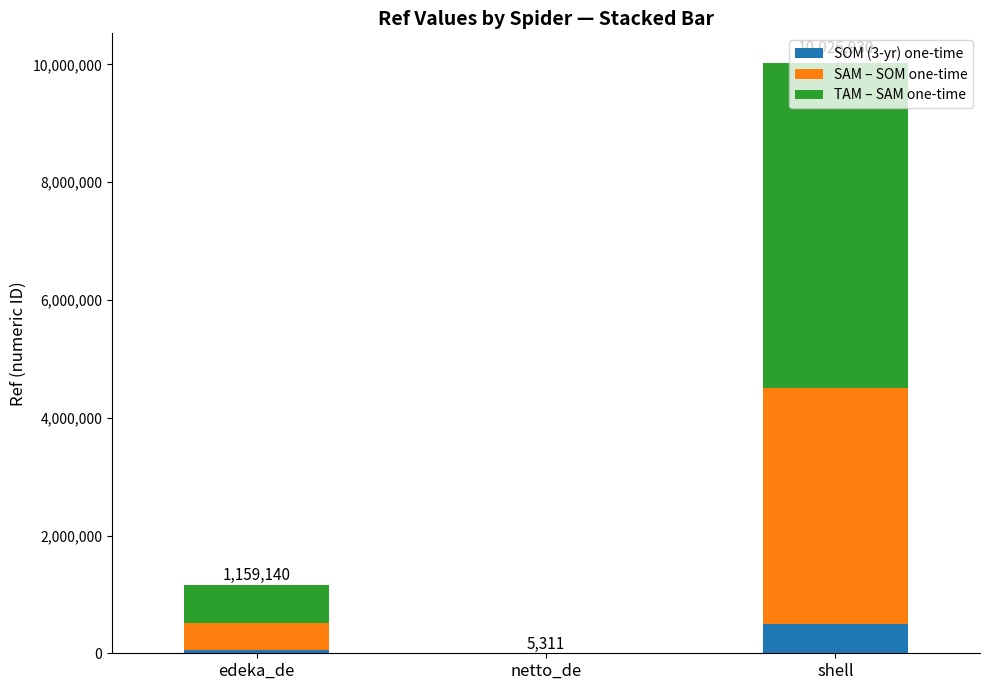

What is the maximum value for SOM (3-yr) one-time?

501346.5